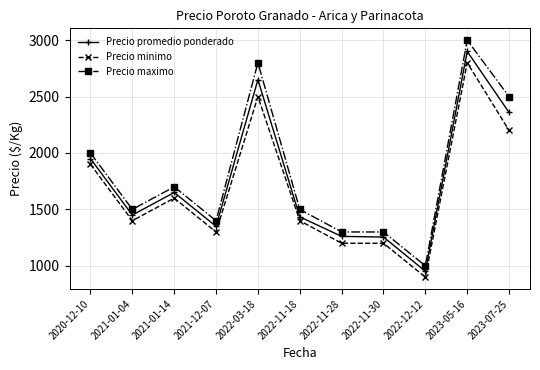

What is the difference between the highest and lowest values at 2022-11-18?

100